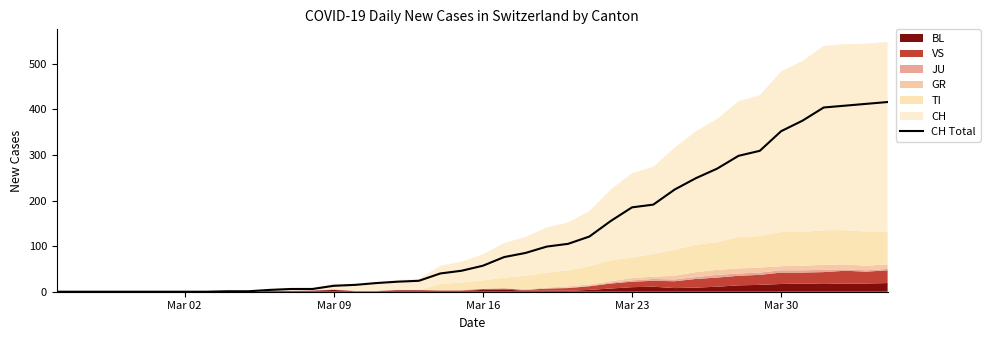

Does the chart have visible grid lines?

No